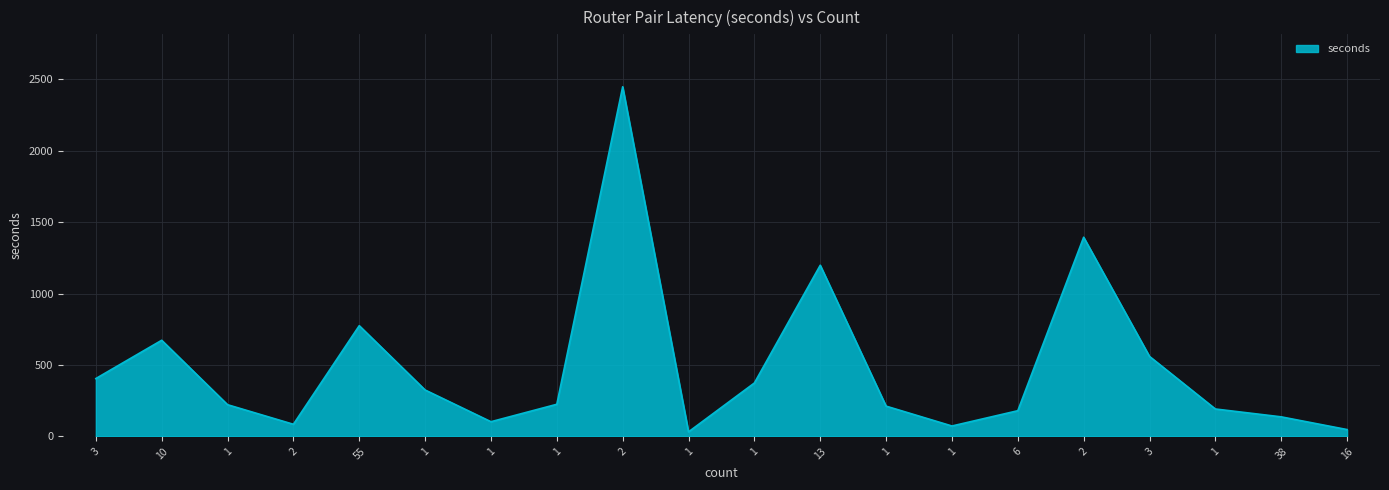

List the labels in order of value, smallest first.

1, 16, 1, 2, 1, 38, 6, 1, 1, 1, 1, 1, 1, 3, 3, 10, 55, 13, 2, 2